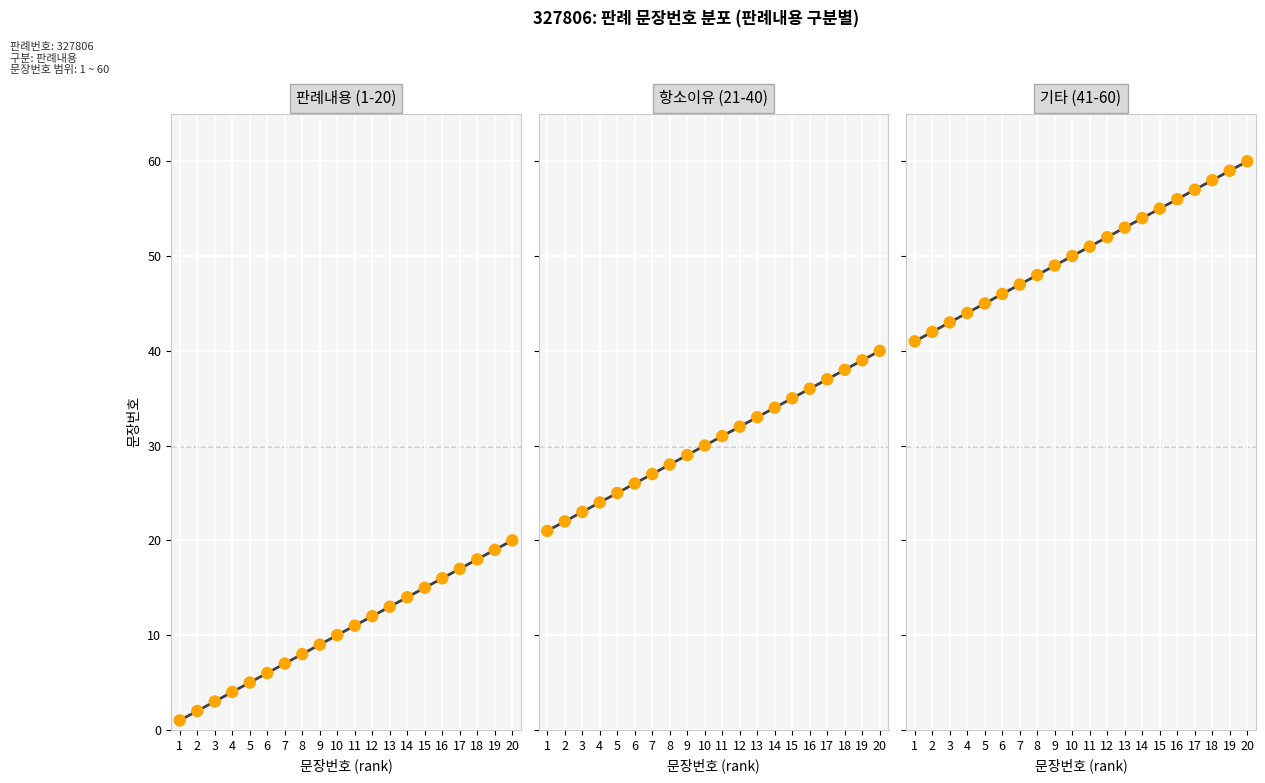

At how many categories does at least one series exceed 25?

15